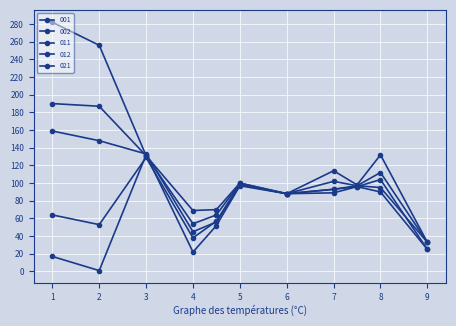

Is this an area chart (filled region under the line)?

No